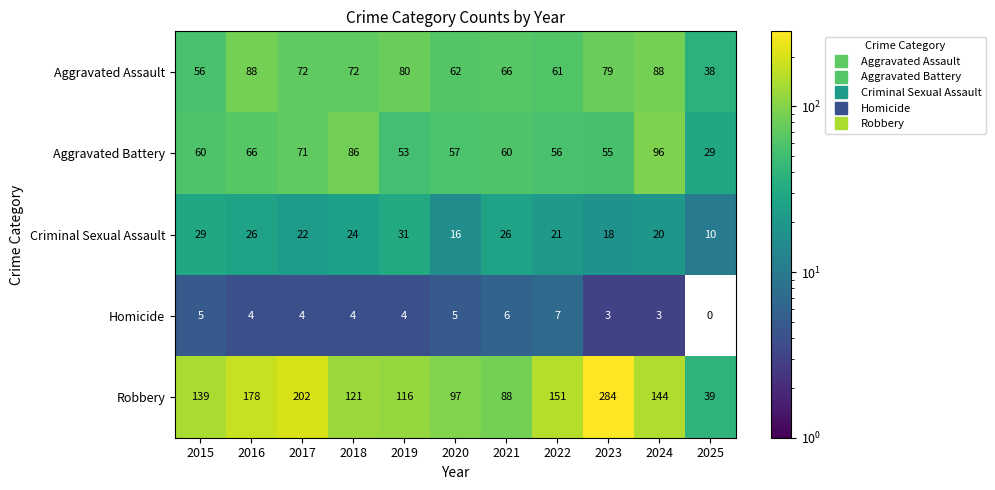

Where is Criminal Sexual Assault nearest to the value 20?

2024